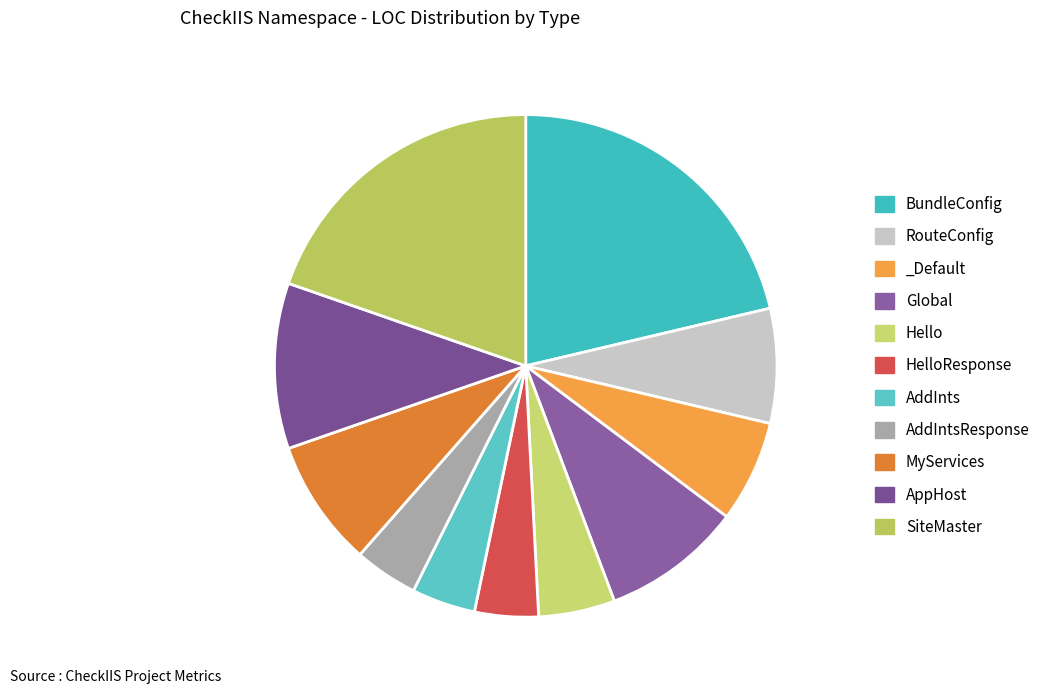

Is it true that SiteMaster is 20% of the pie?

True